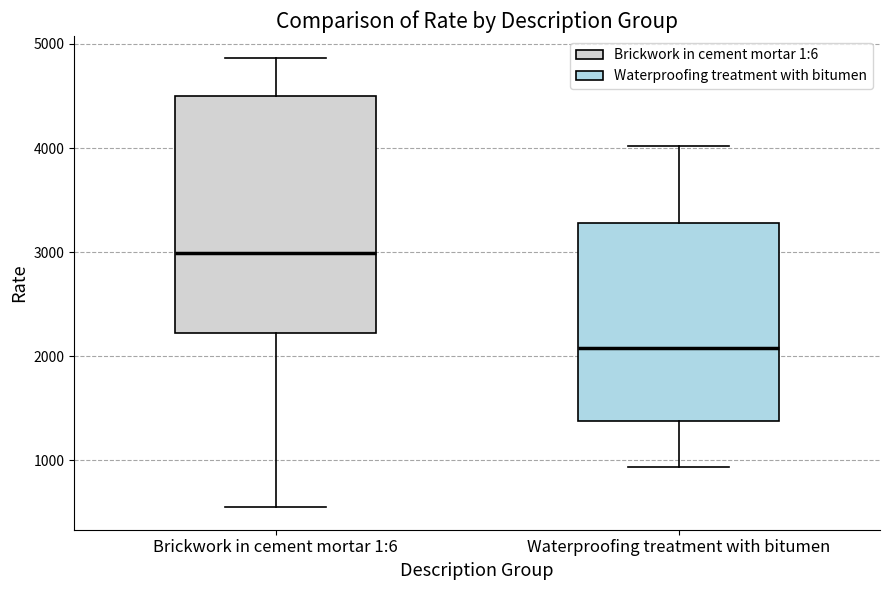

Which box has the lowest median line?

Waterproofing treatment with bitumen